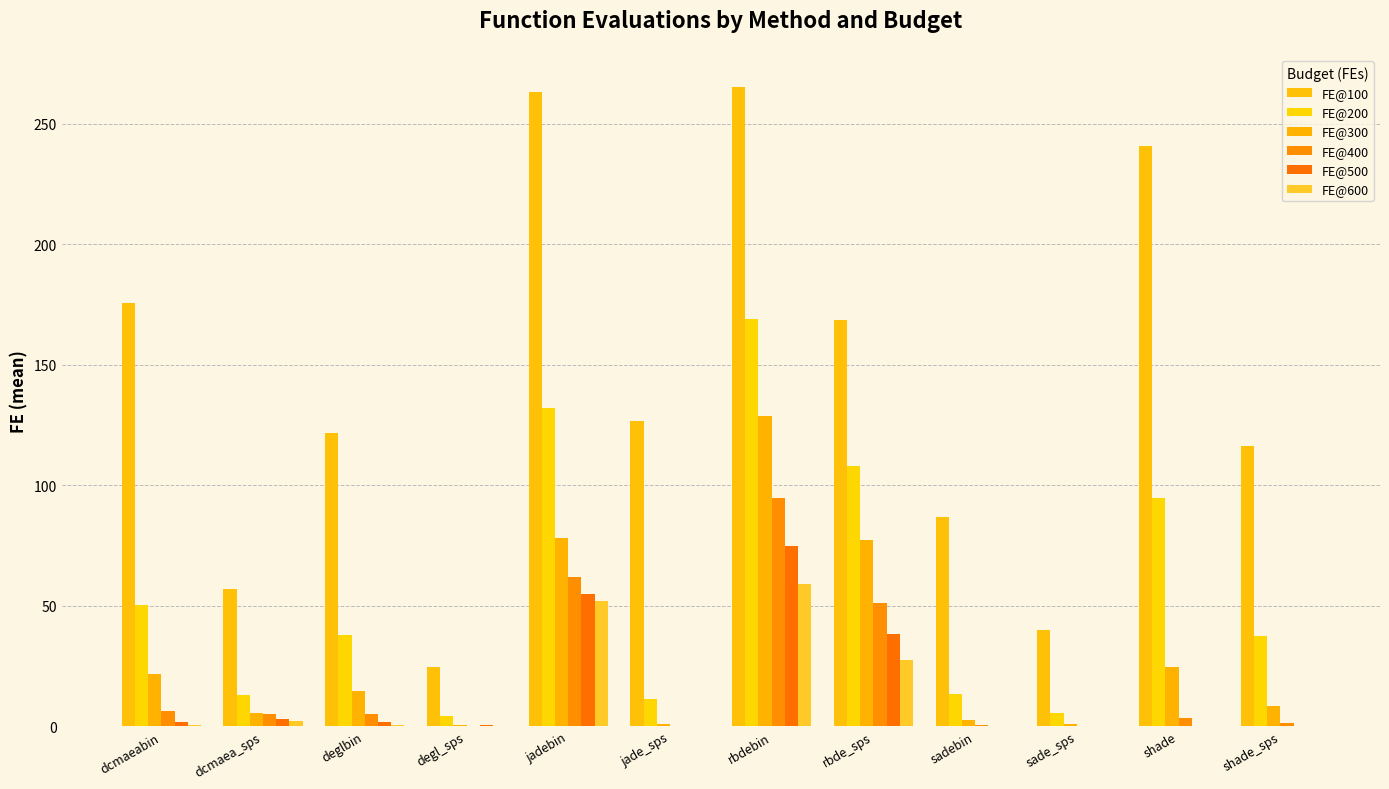

Which label corresponds to the smallest value in the chart?

jade_sps